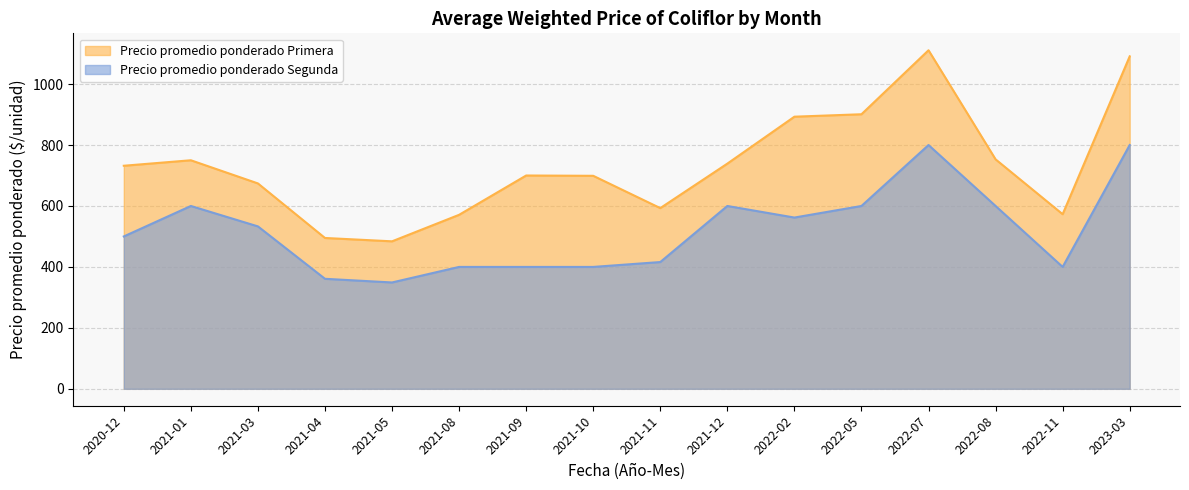

What is the difference between the maximum and minimum values in the Precio promedio ponderado Primera series?

627